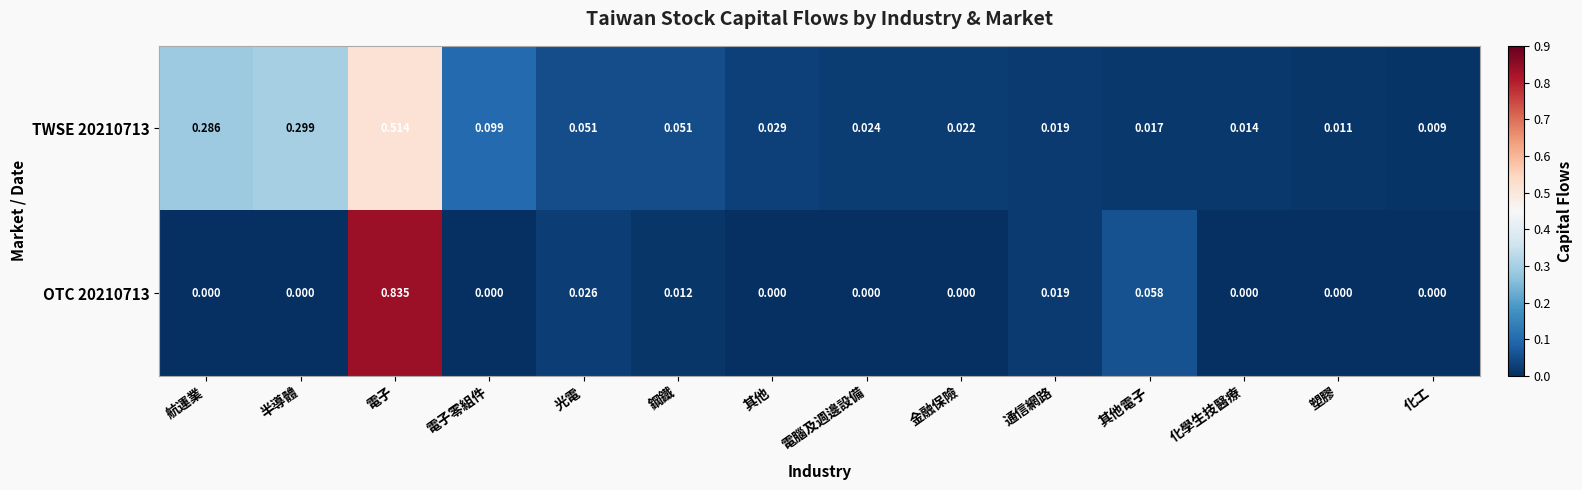

At which category is the sum across all series the highest?

電子